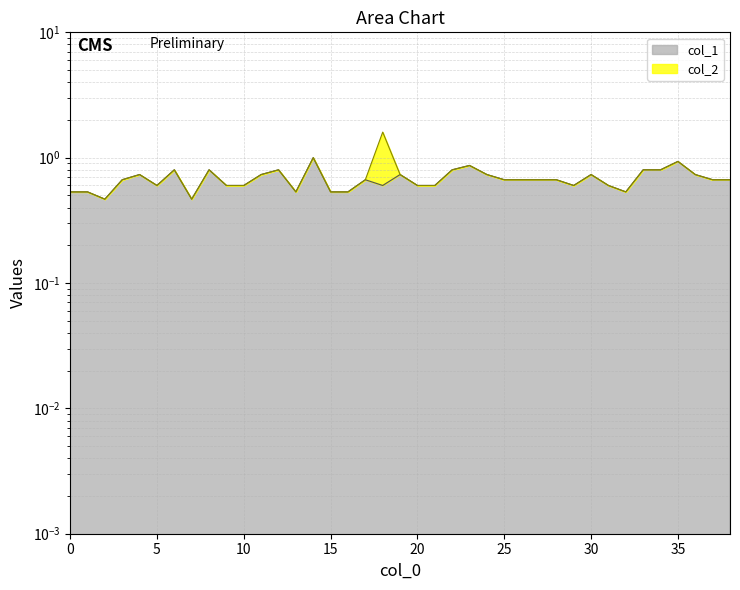

What is the difference between the maximum and minimum values?

0.5